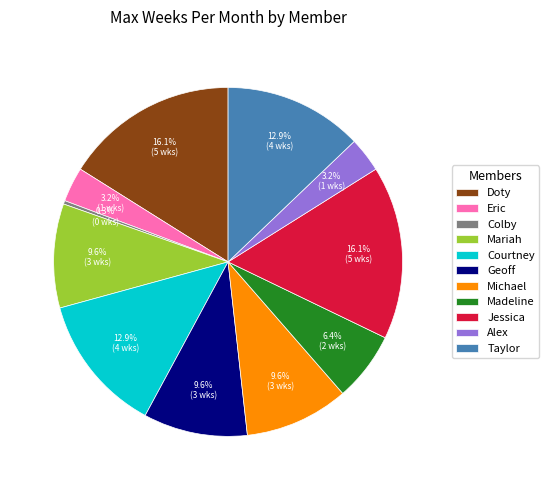

Which slice is the smallest?

Colby